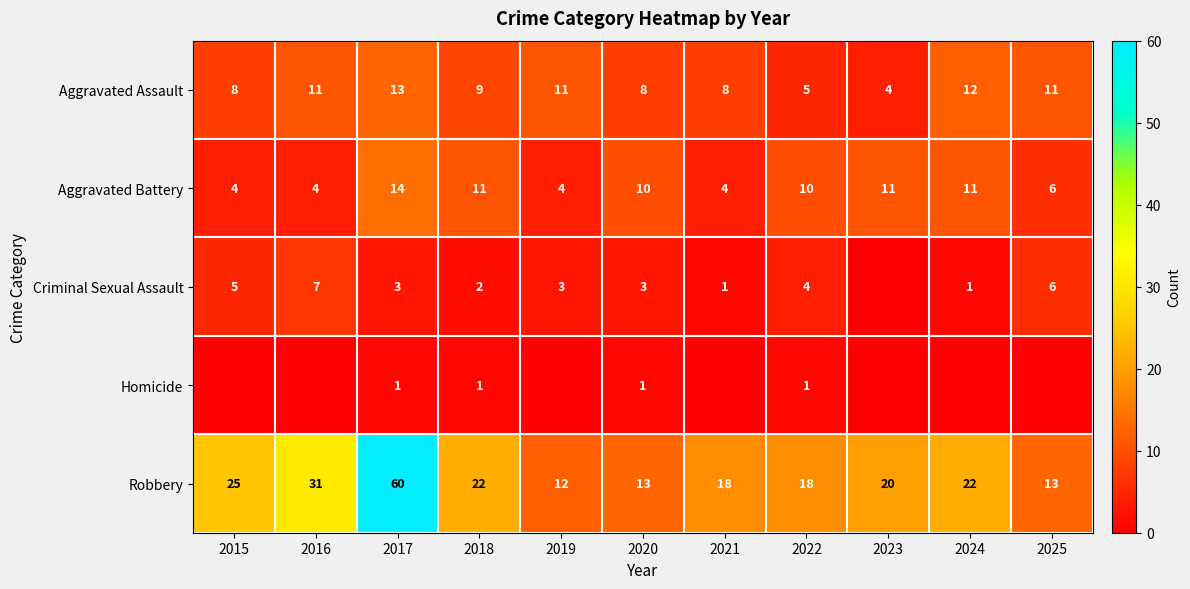

What is the difference between the maximum and second lowest values in the Aggravated Assault series?

8